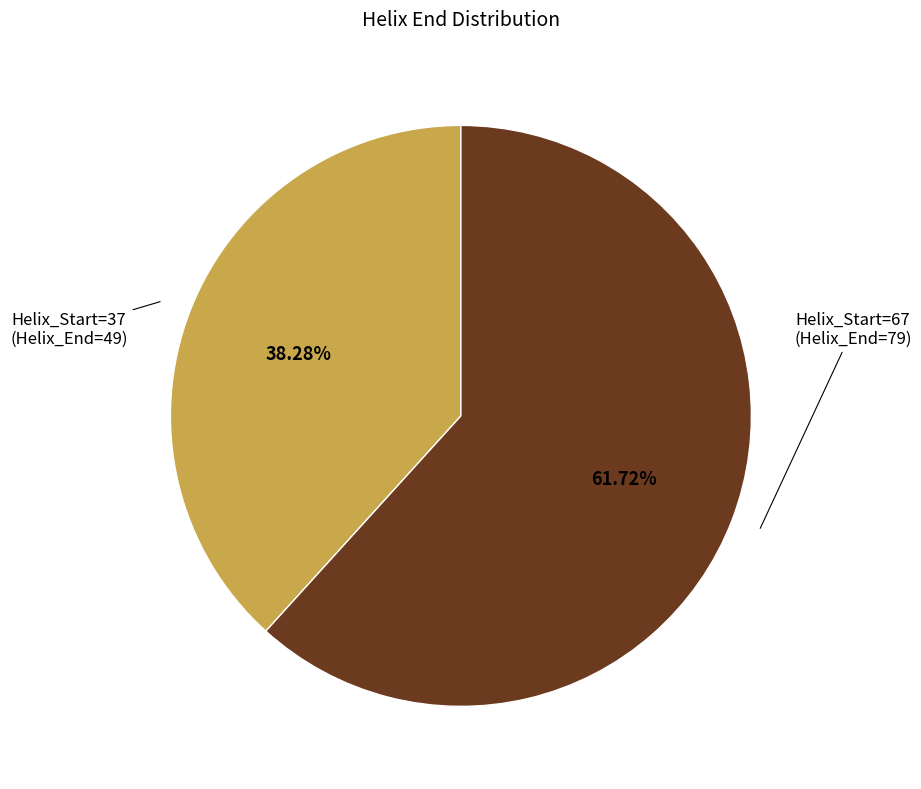

Is there a majority slice in this chart?

Yes